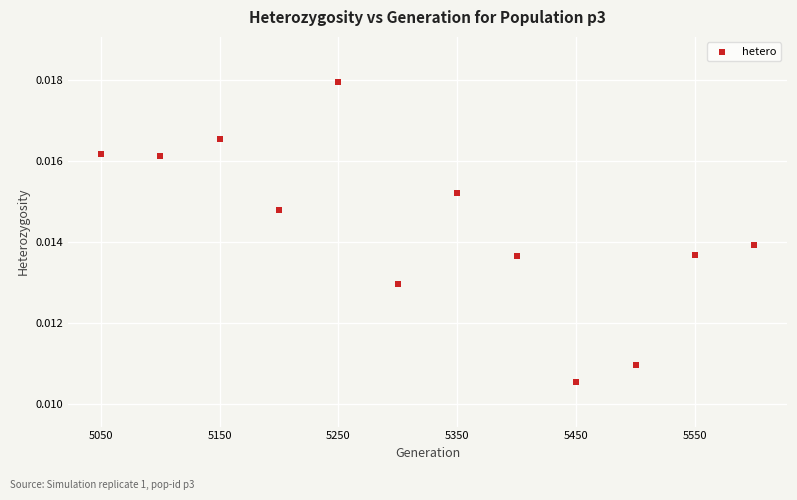

What is the range of X values (max minus min)?

550.0